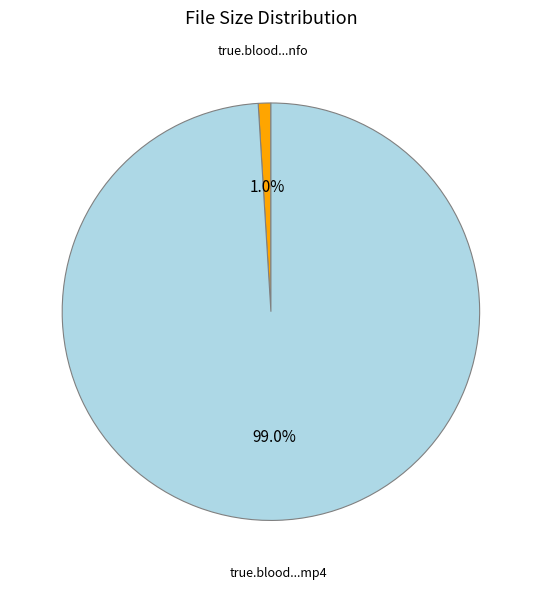

Which category has the smallest portion of the pie?

true.blood...nfo